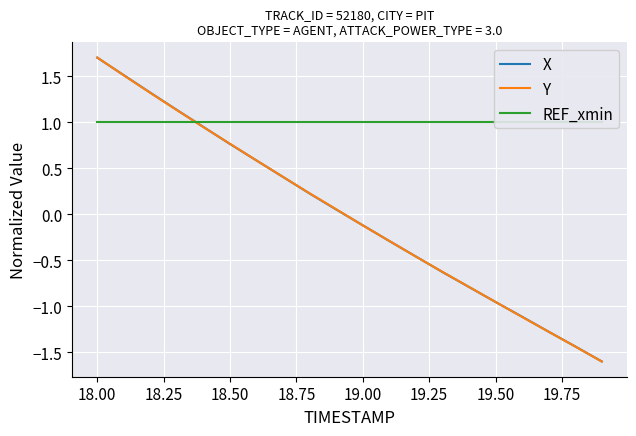

What is the sum of all REF_xmin values?

20.0